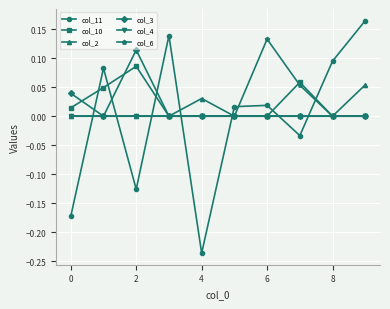

After their last crossing, which series has the higher values: col_4 or col_11?

col_11